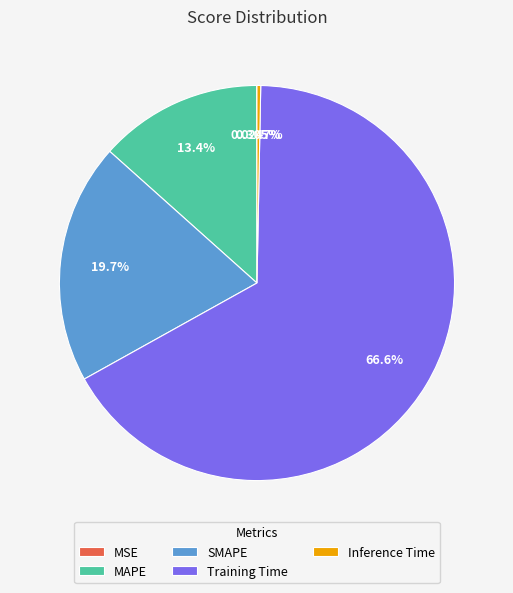

Between MAPE and Inference Time, which is larger?

MAPE